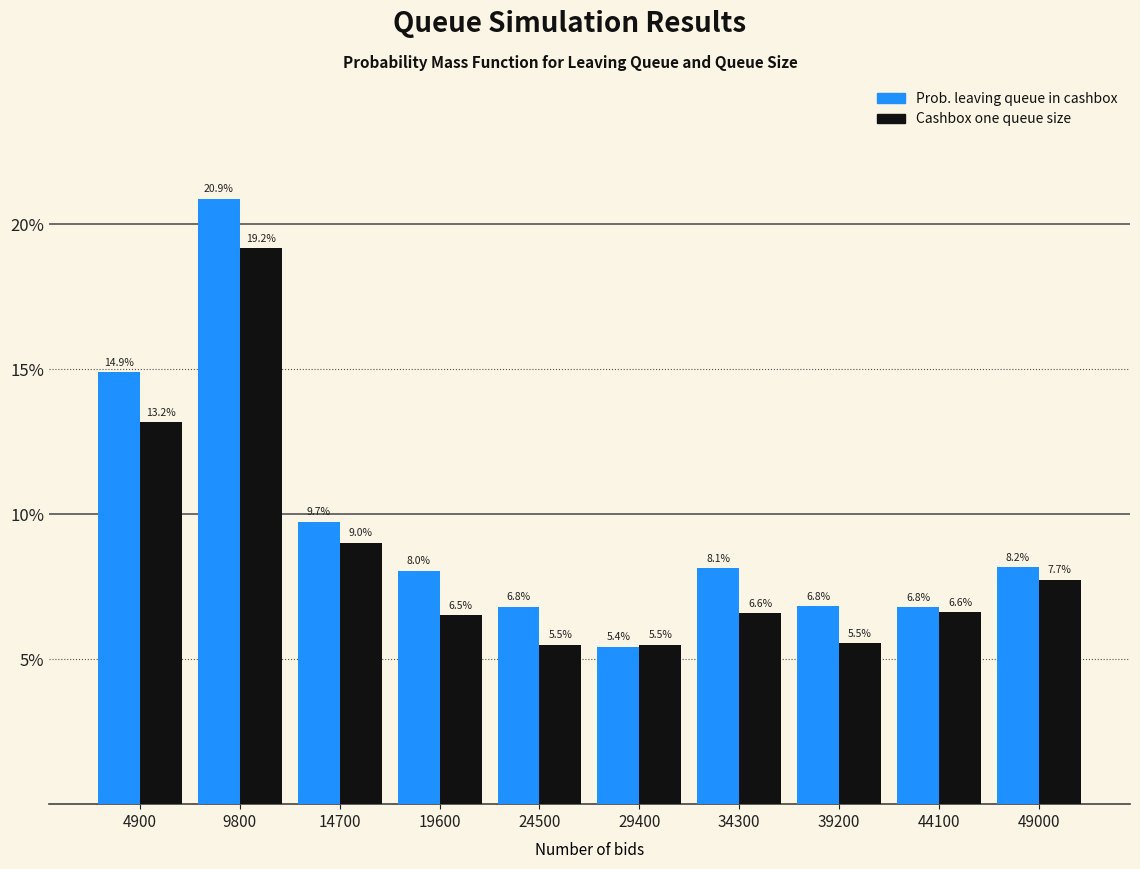

At which category does the chart reach its minimum across all series?

29400